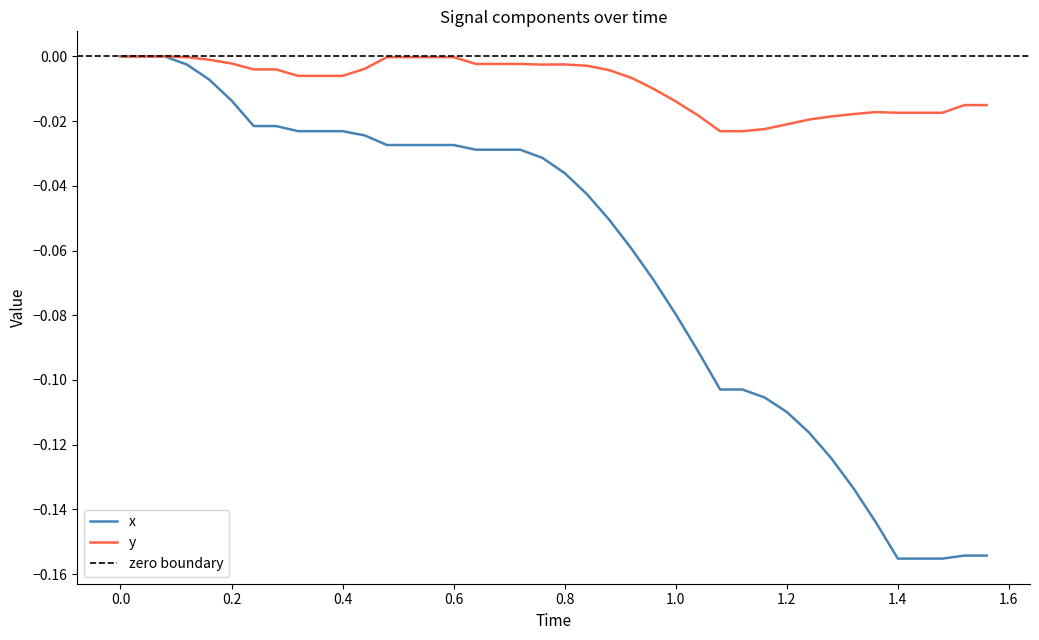

True or false: y has a value of -0.0 at 0.6.

True